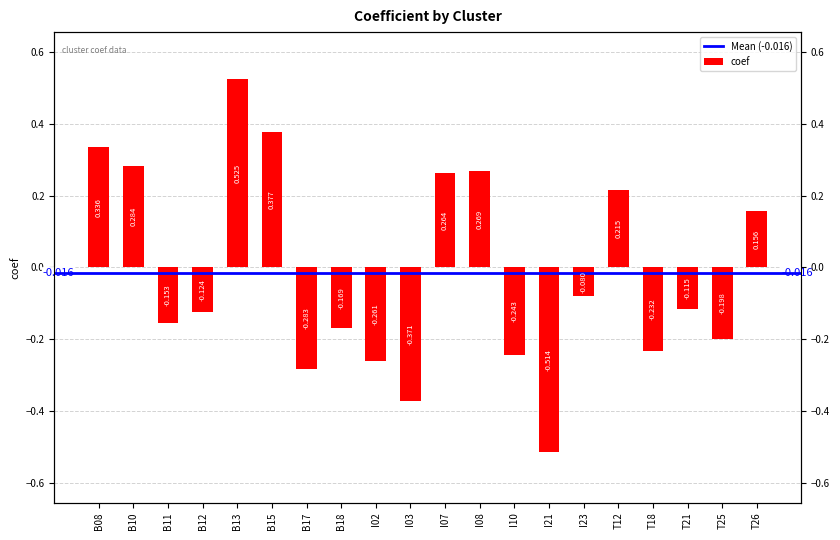

How many positive values are there?

8